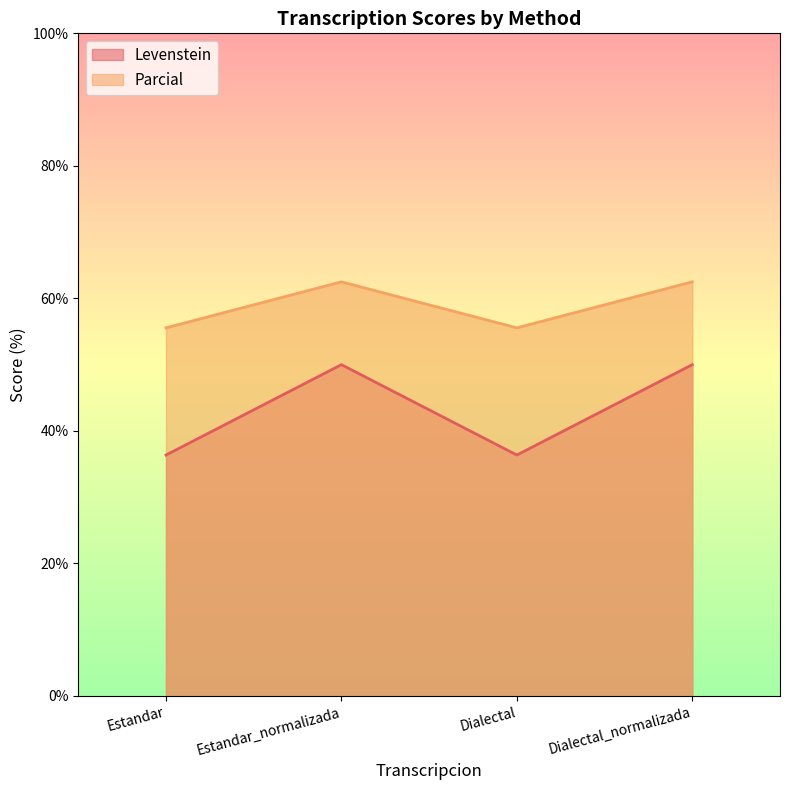

True or false: Parcial has more than 1 interior local peaks.

False